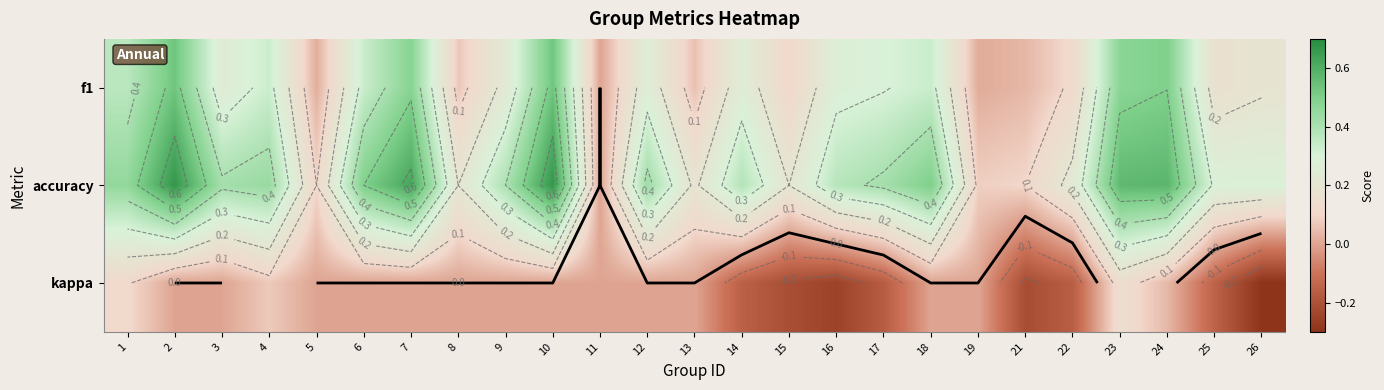

What is the maximum value shown in the chart?

0.7